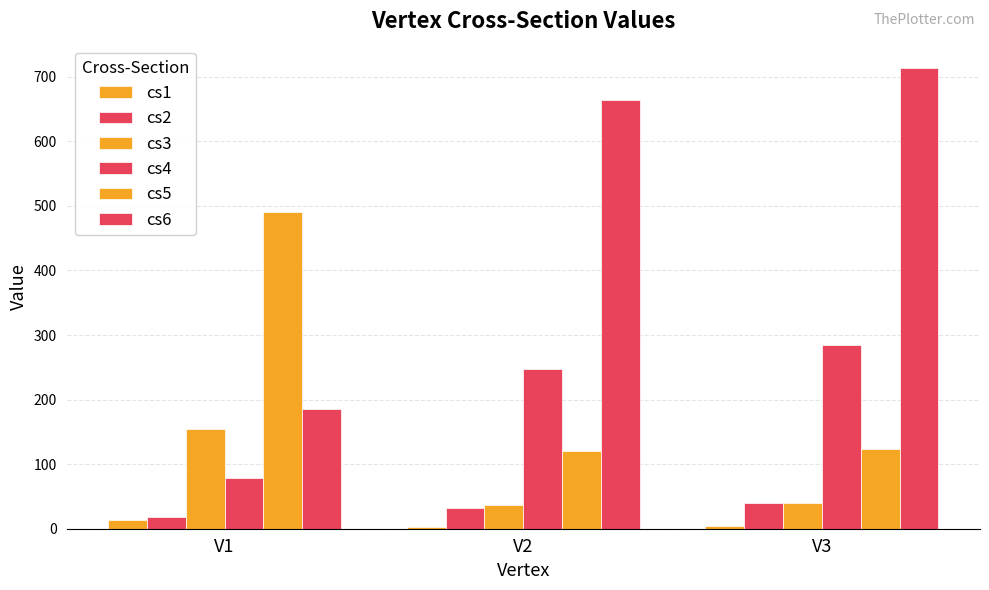

At V2, list the series in order from largest to smallest.

cs6, cs4, cs5, cs3, cs2, cs1